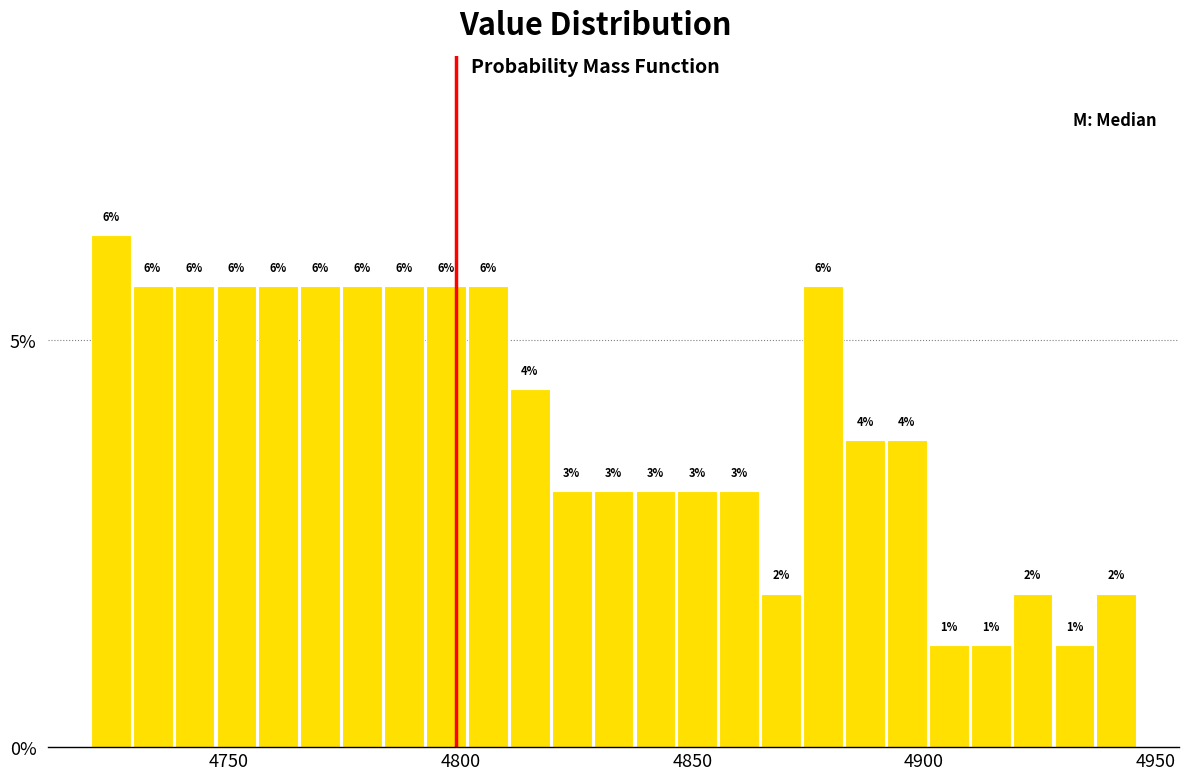

Read against the x-axis, roughly where is the centre of the tallest bar?

4725